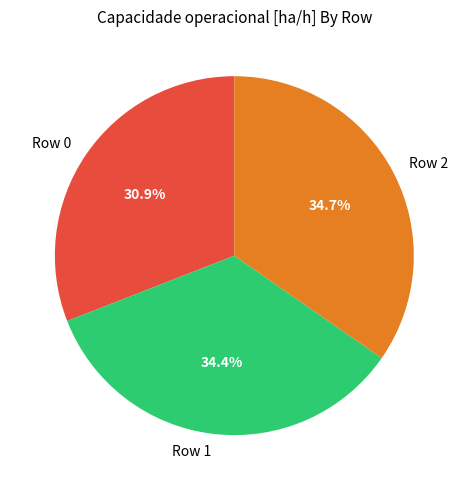

What is the ratio of the value at Row 0 to the value at Row 1?

0.9